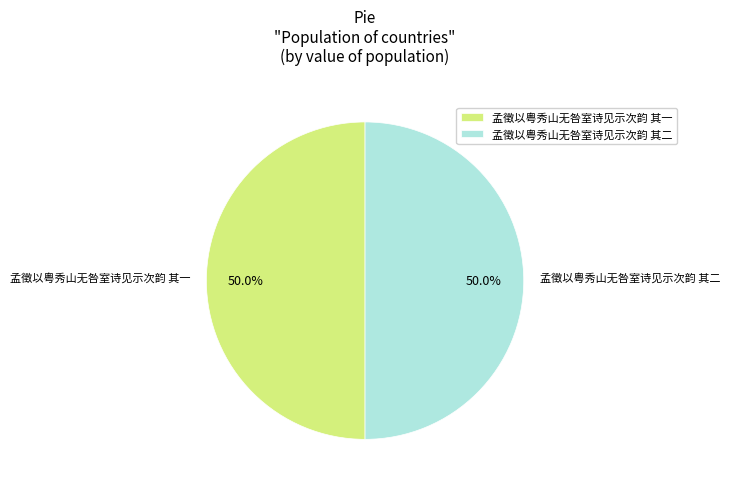

True or false: 孟徵以粤秀山无咎室诗见示次韵 其二 accounts for 41% of the total.

False